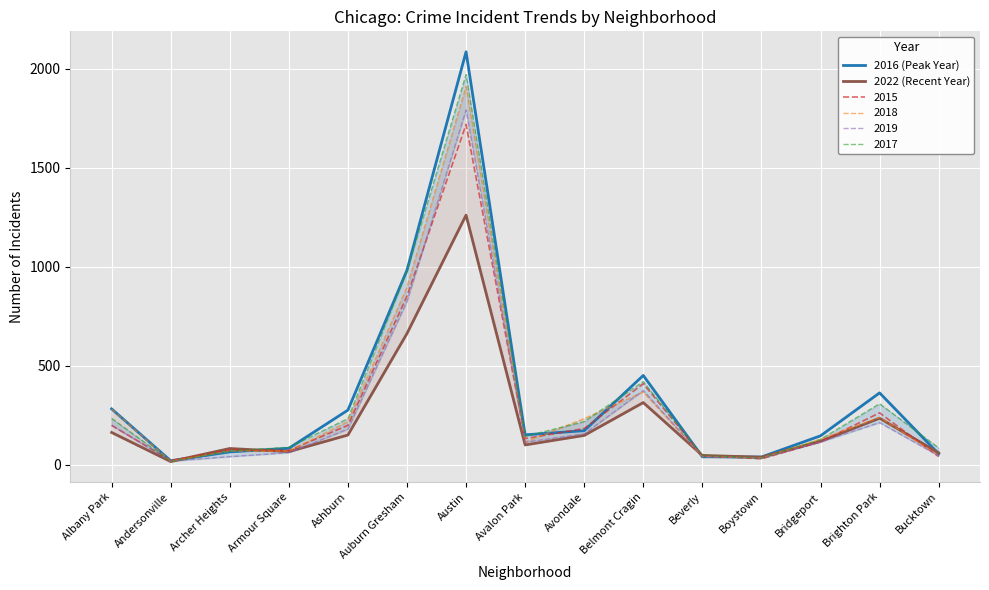

What is the minimum value for 2022 (Recent Year)?

16